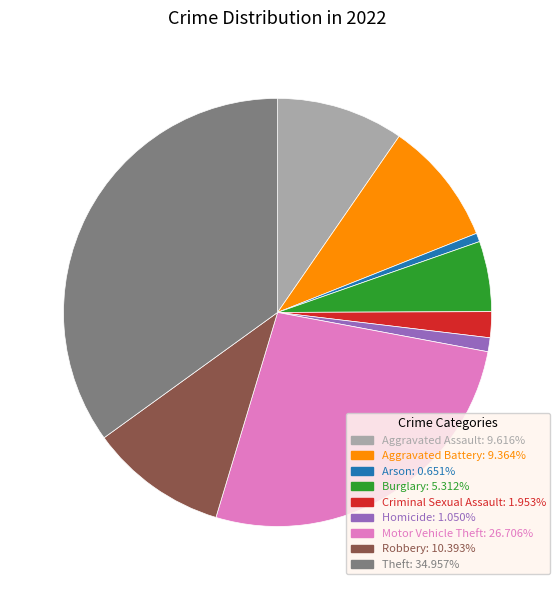

The Theft slice represents 35% of the pie. True or false?

True